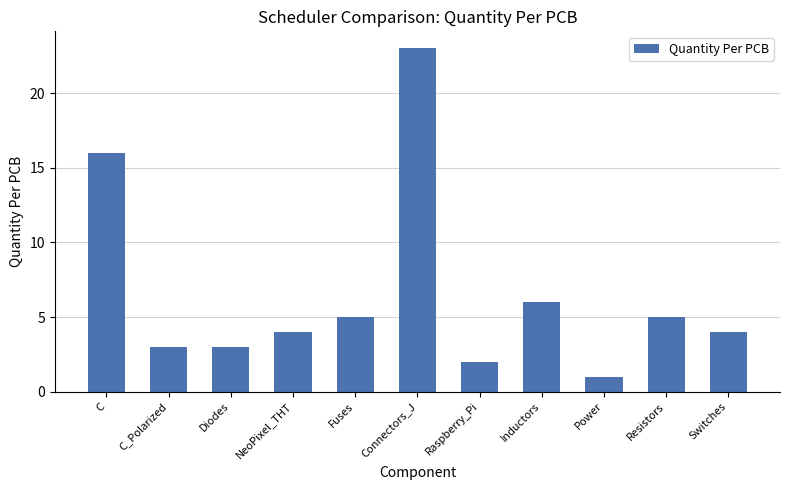

What is the sum of the values at C_Polarized and Connectors_J?

26